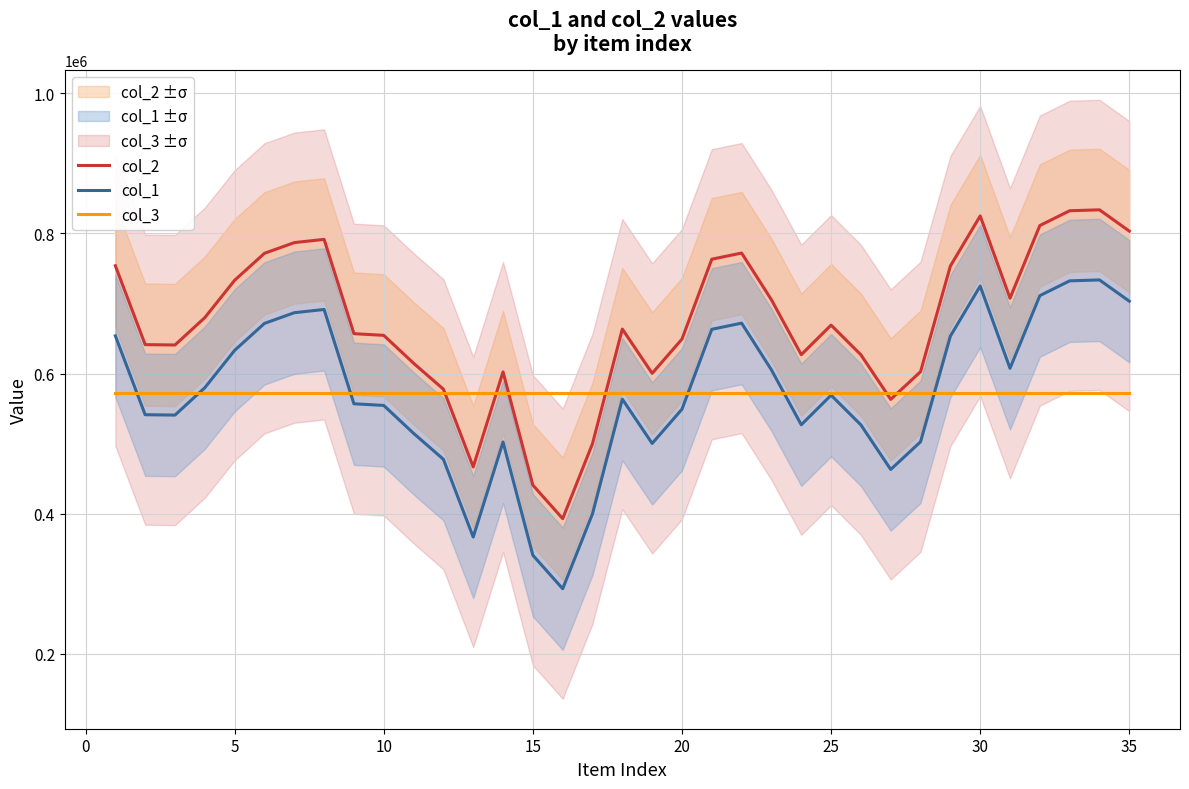

The value of col_1 at 30 is 724868.0. True or false?

True